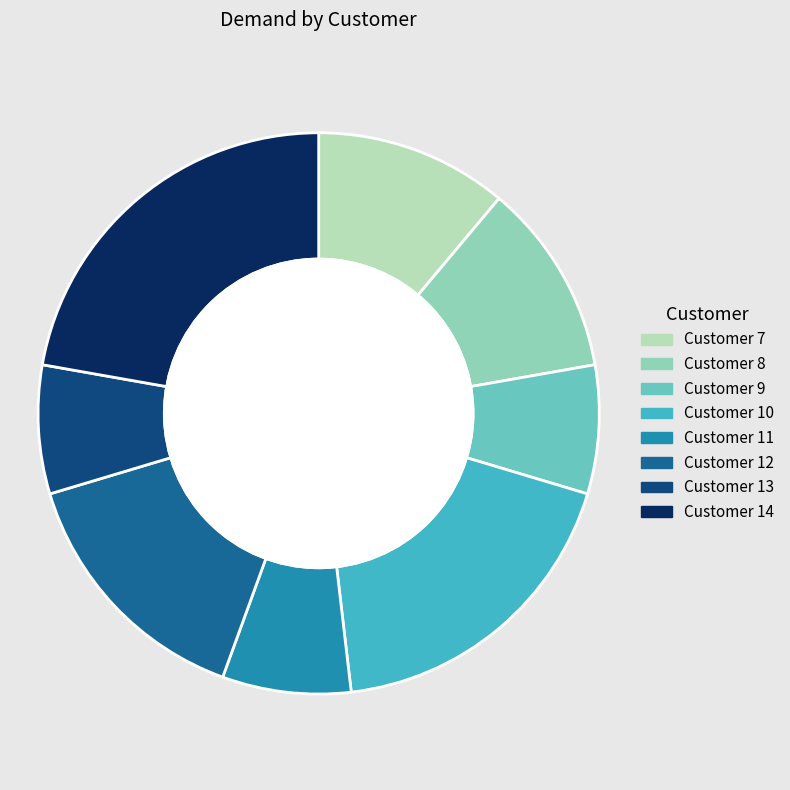

Which has a higher value, Customer 14 or Customer 12?

Customer 14